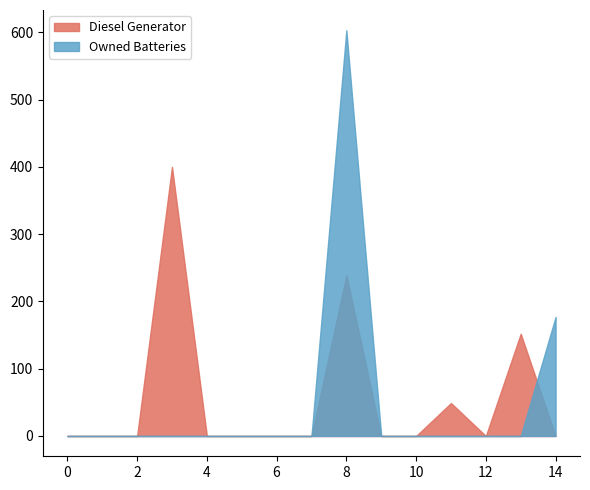

At 3, list the series in order from smallest to largest.

Owned Batteries, Diesel Generator